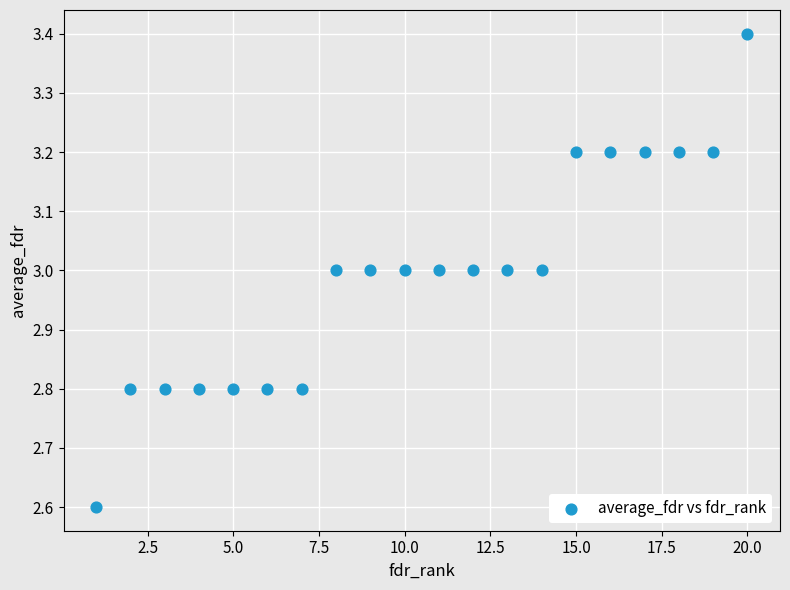

What is the range of Y values (max minus min)?

0.8